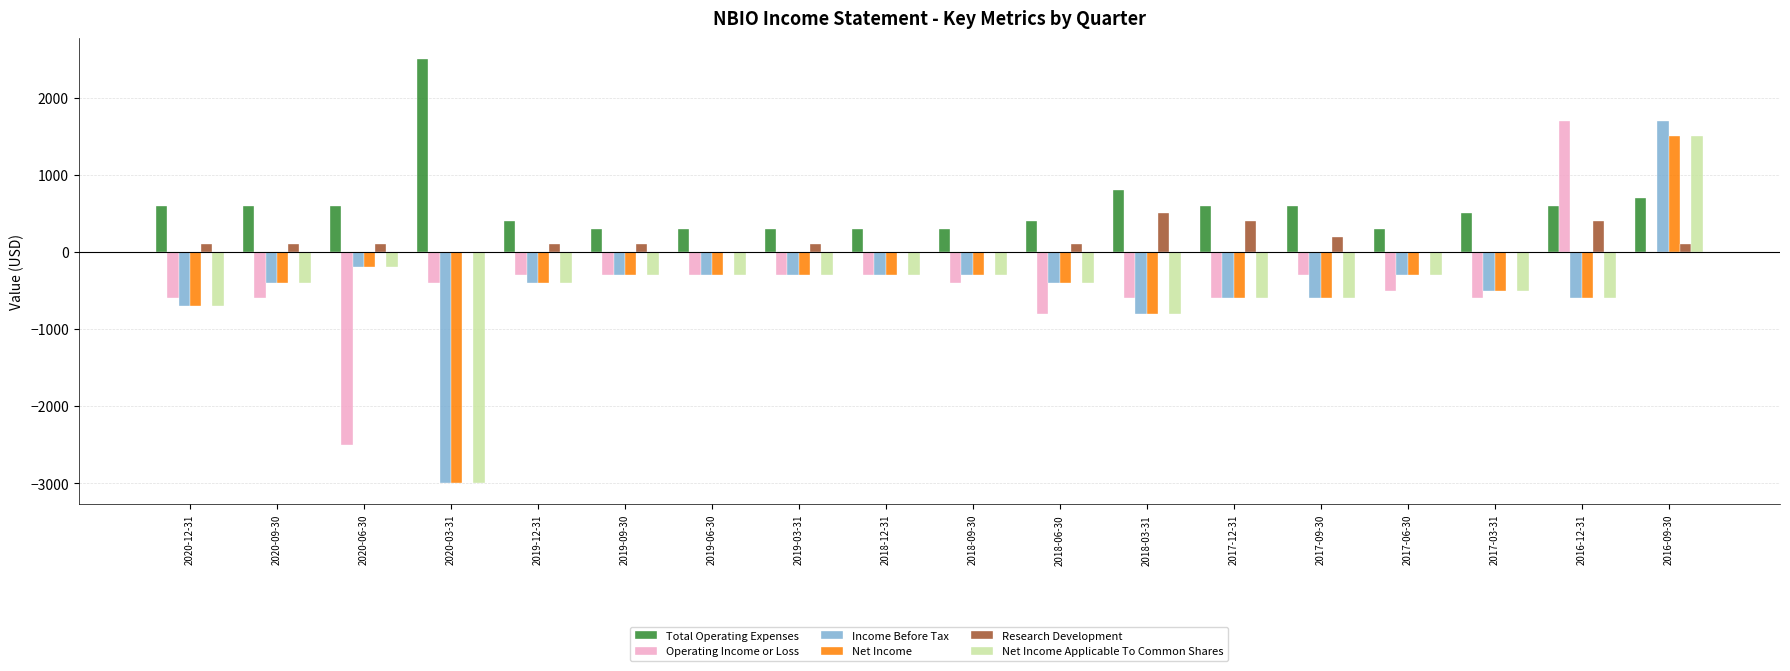

What is the maximum value shown in the chart?

2500